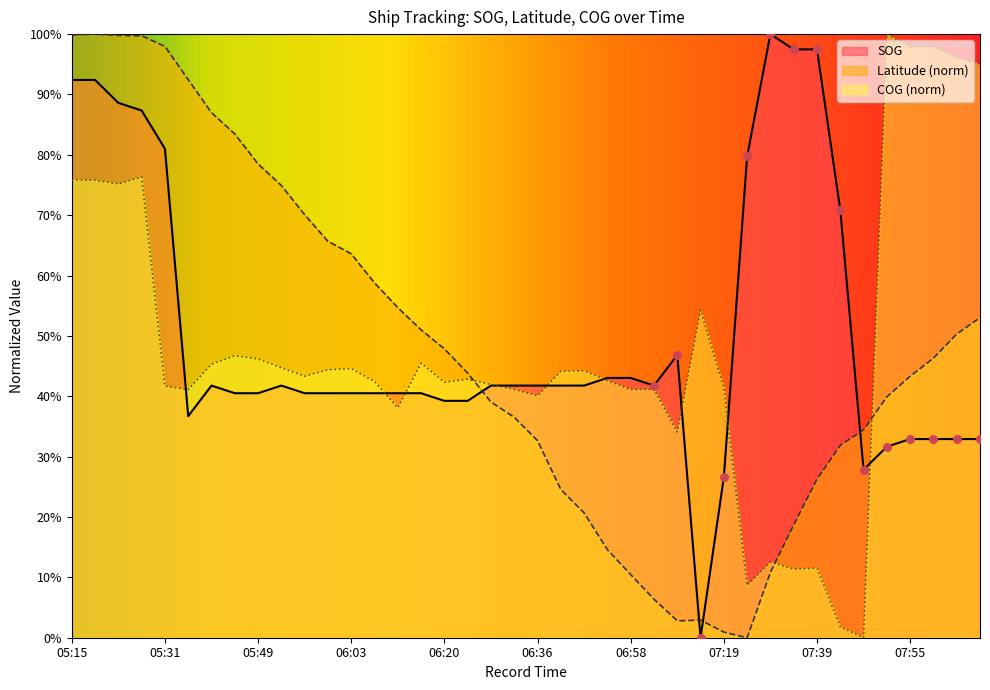

Which series reaches the maximum Y coordinate?

COG